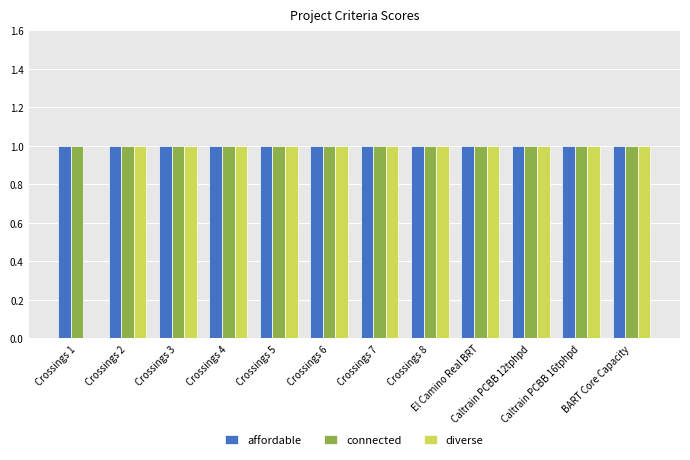

How many data points does each series have?

12